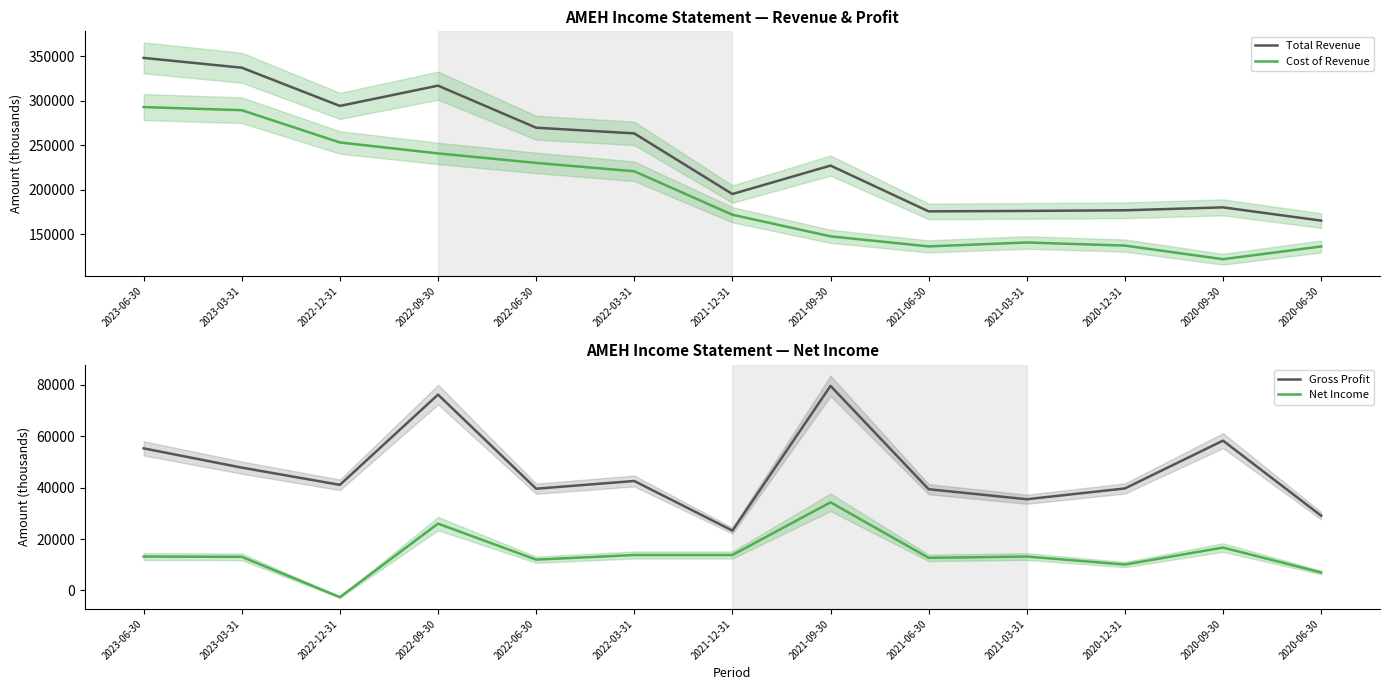

What is the approximate value of Gross Profit at 2021-06-30, to the nearest 10?

39400